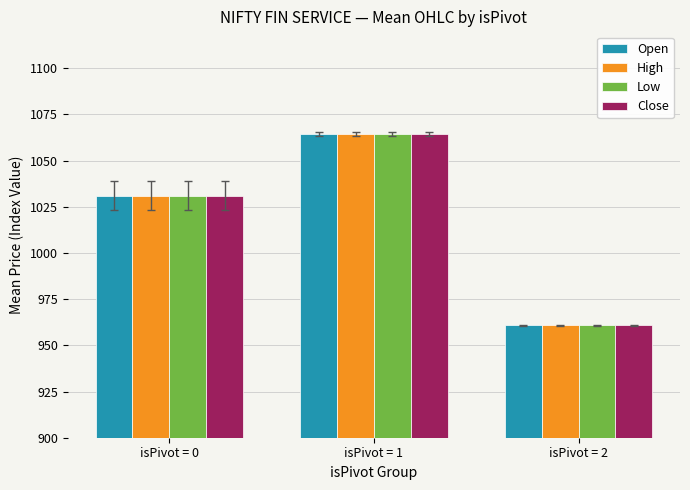

What is the maximum value shown in the chart?

1064.3